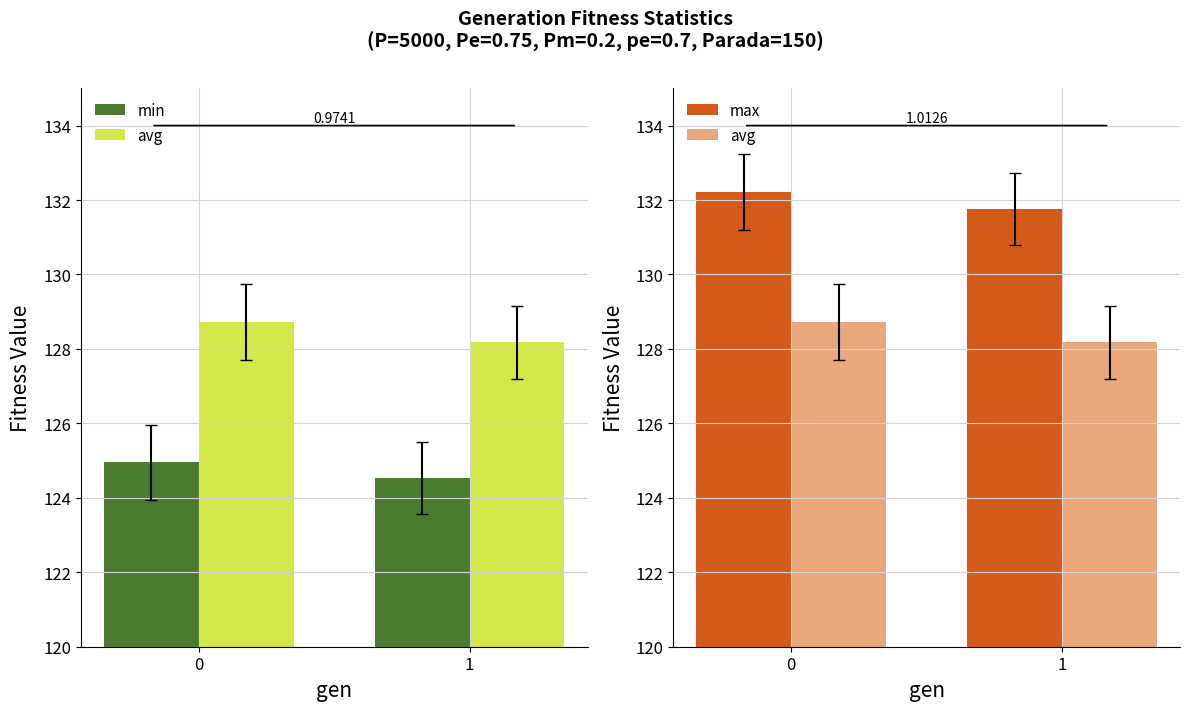

Which series changed the most between 0 and 1?

avg